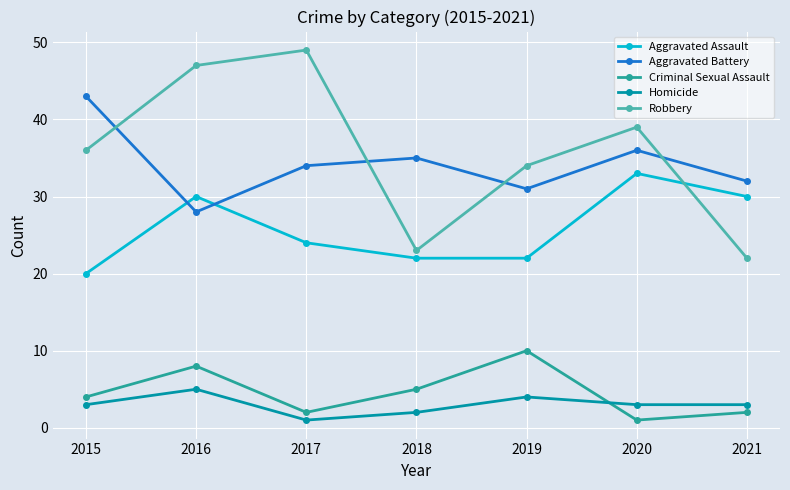

List the labels in order of Robbery value, smallest first.

2021, 2018, 2019, 2015, 2020, 2016, 2017